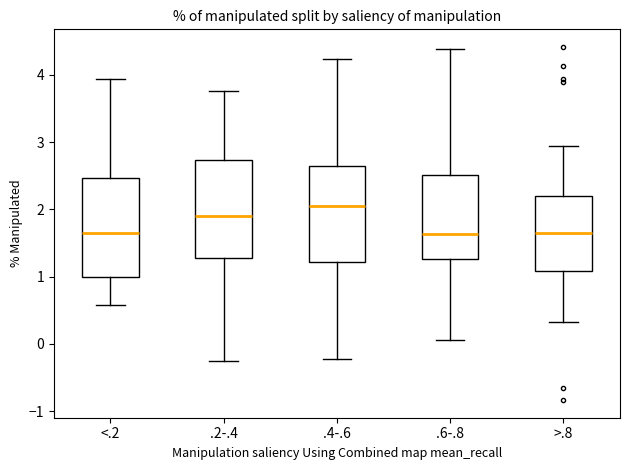

Reading left to right, read every box against the y-axis: the position of its median line, the range the box covers, and the ends of its whiskers. The values are not printed on the chart, so give them approximately, as read against the axis.

<.2: median 1.6, box 1.0 to 2.5, whiskers 0.6 to 3.9
.2-.4: median 1.9, box 1.3 to 2.7, whiskers -0.3 to 3.8
.4-.6: median 2.1, box 1.2 to 2.6, whiskers -0.2 to 4.2
.6-.8: median 1.6, box 1.3 to 2.5, whiskers 0.1 to 4.4
>.8: median 1.6, box 1.1 to 2.2, whiskers 0.3 to 2.9